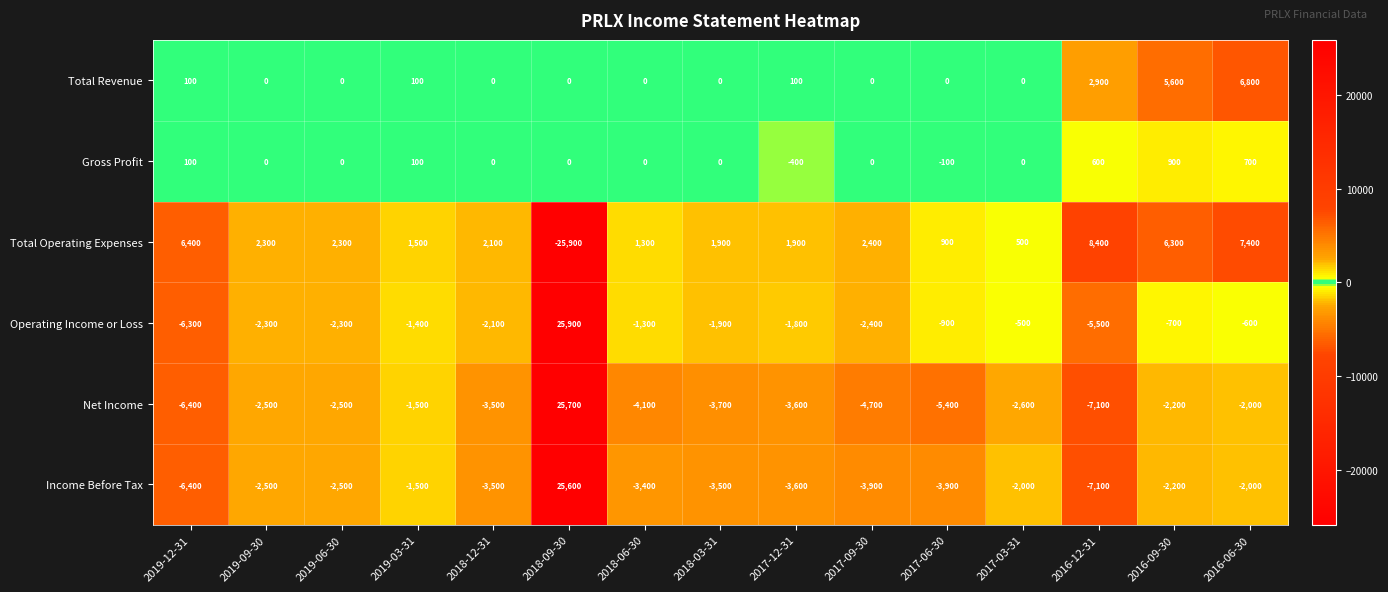

At which category does the chart reach its peak across all series?

2018-09-30